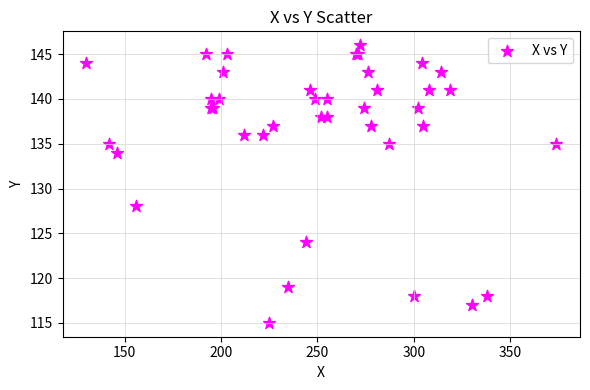

What Y value in the scatter plot is closest to 130?

128